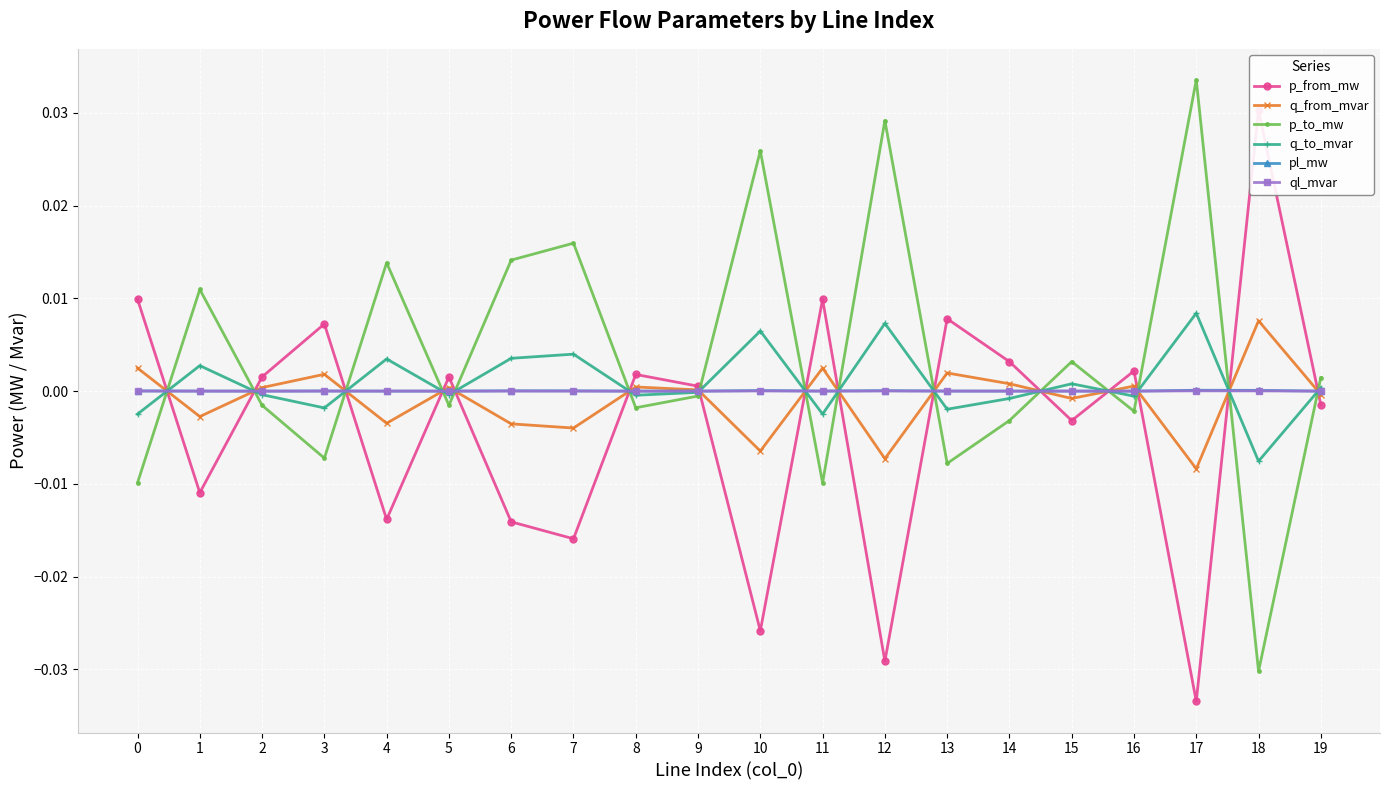

How many data points in p_from_mw are above 0?

11